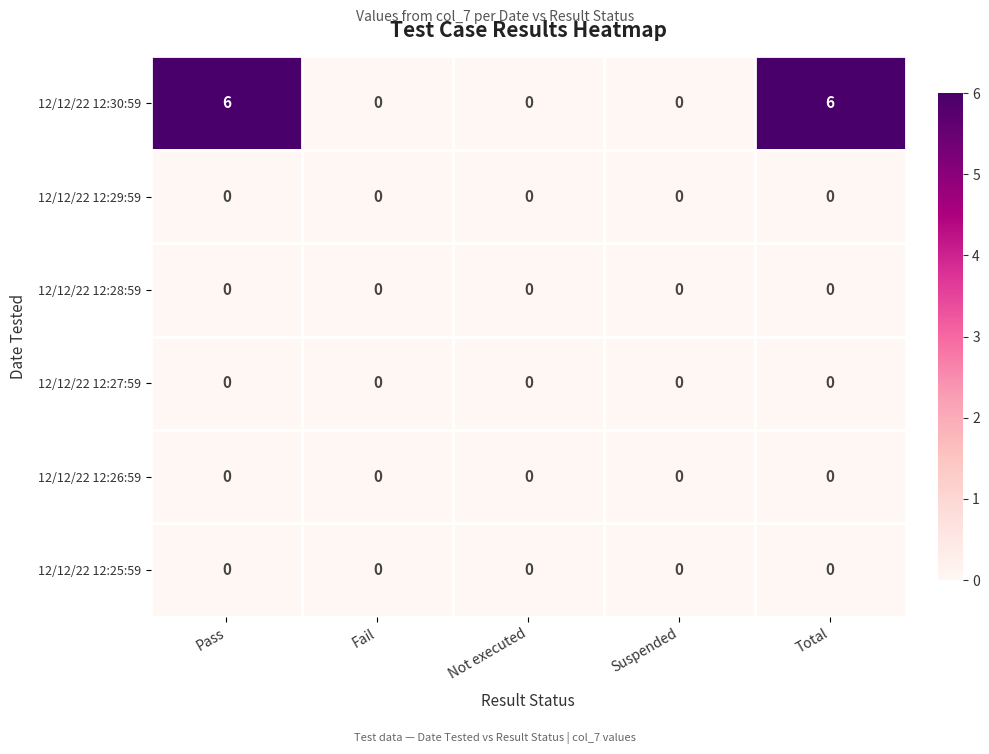

Which series has the largest total across all categories?

12/12/22 12:30:59